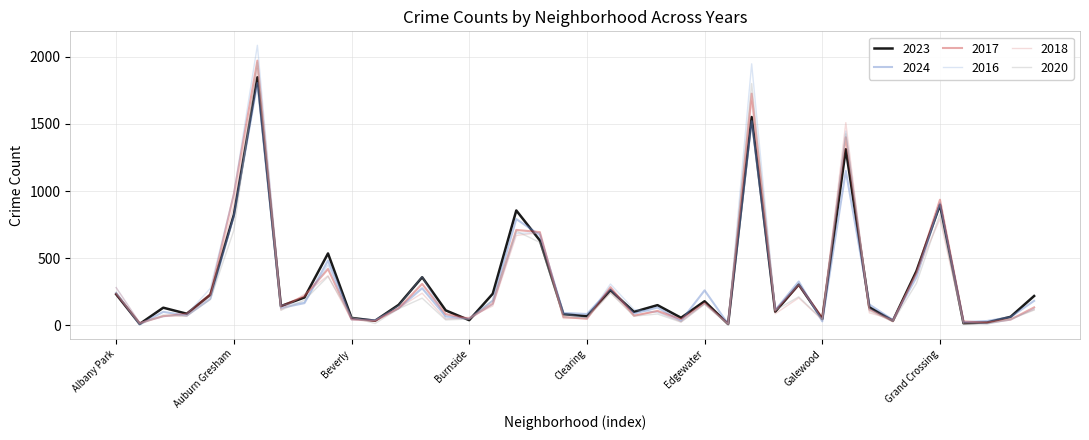

Which series has the largest range (max minus min)?

2016